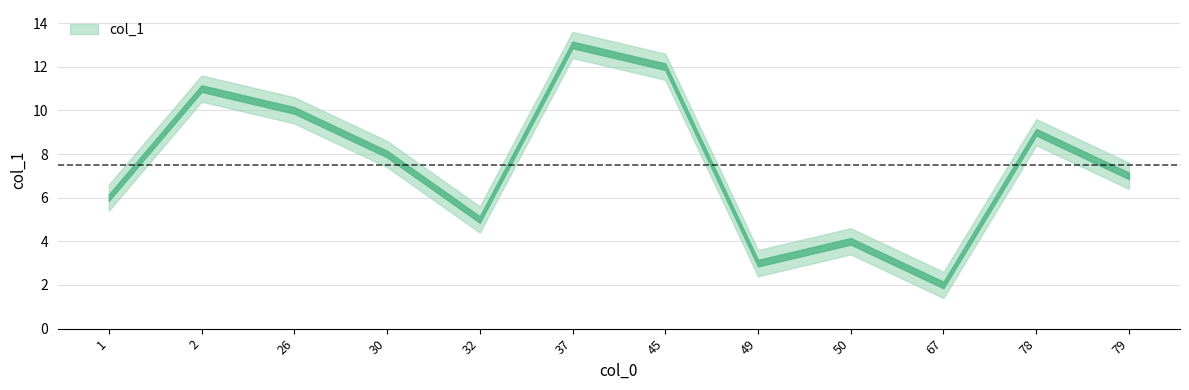

What is the change in value from 32 to 78?

+4